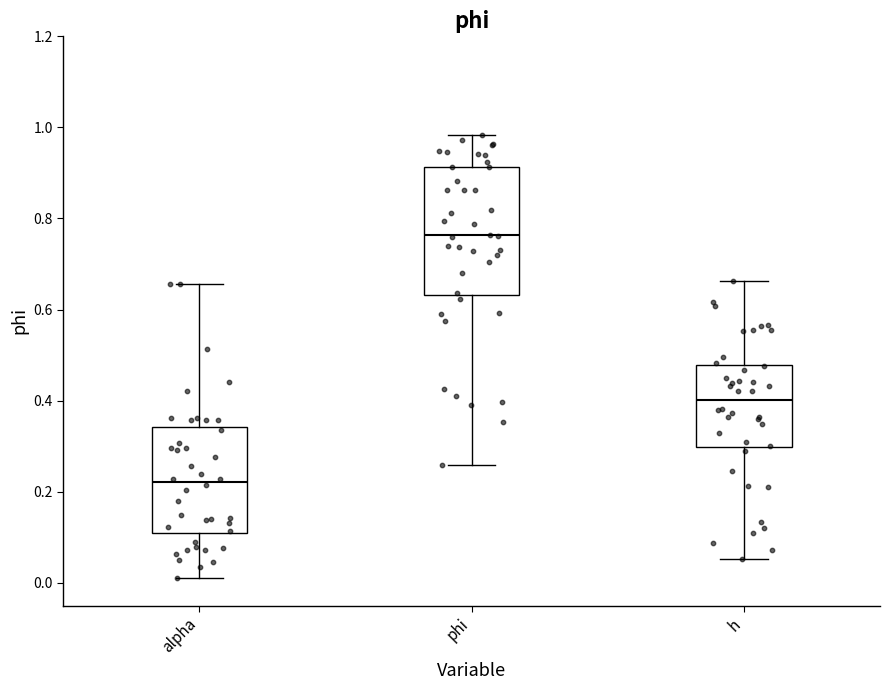

Where does the upper whisker of the box for phi end on the y-axis? The values are not printed on the chart, so give them approximately, as read against the axis.

0.98